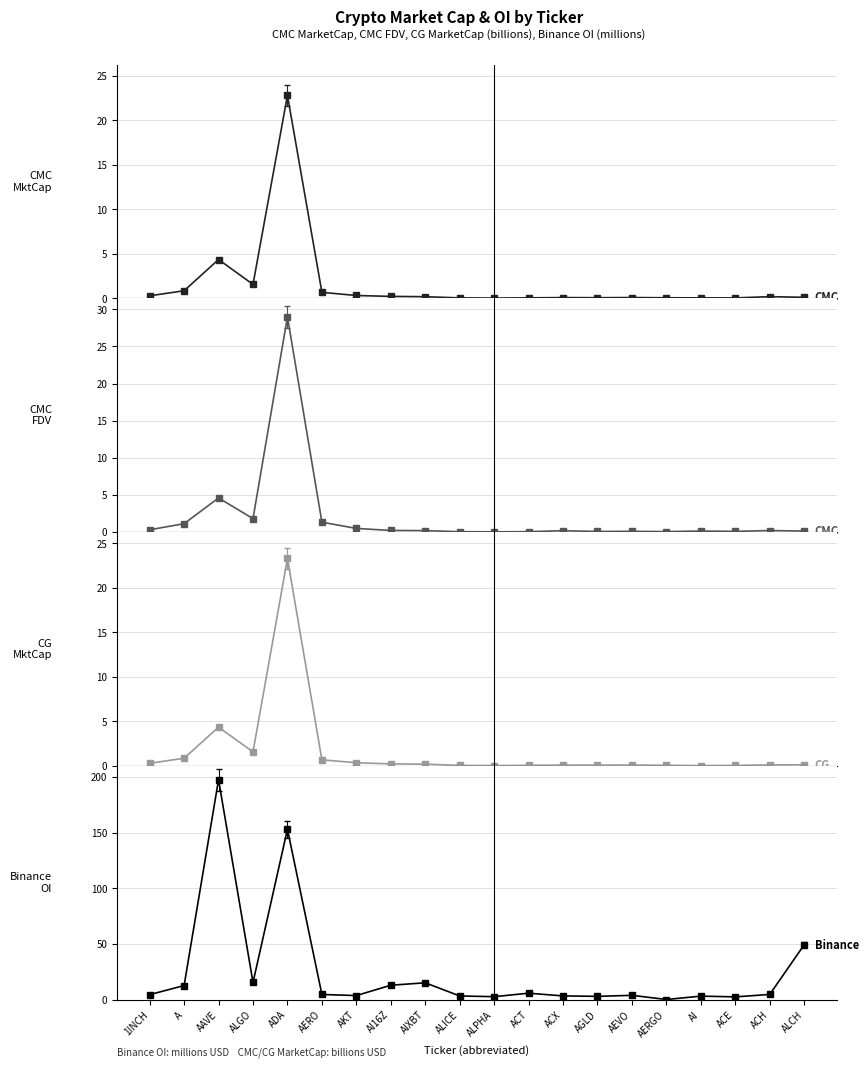

Where is the first local maximum for CMC MarketCap?

AAVE